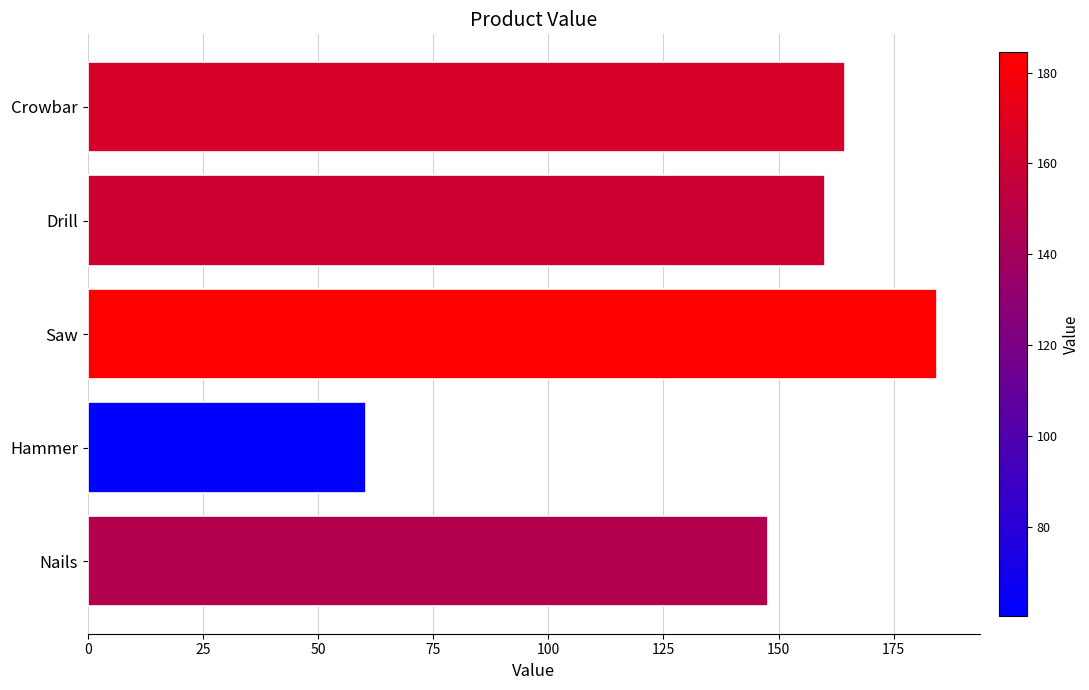

True or false: the data shows 184.4 at Saw.

True